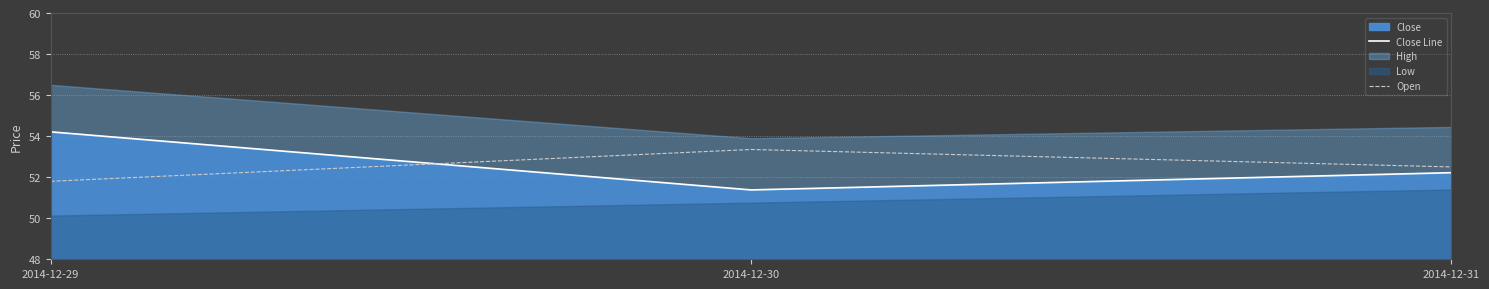

At which label does Open reach its peak?

2014-12-30